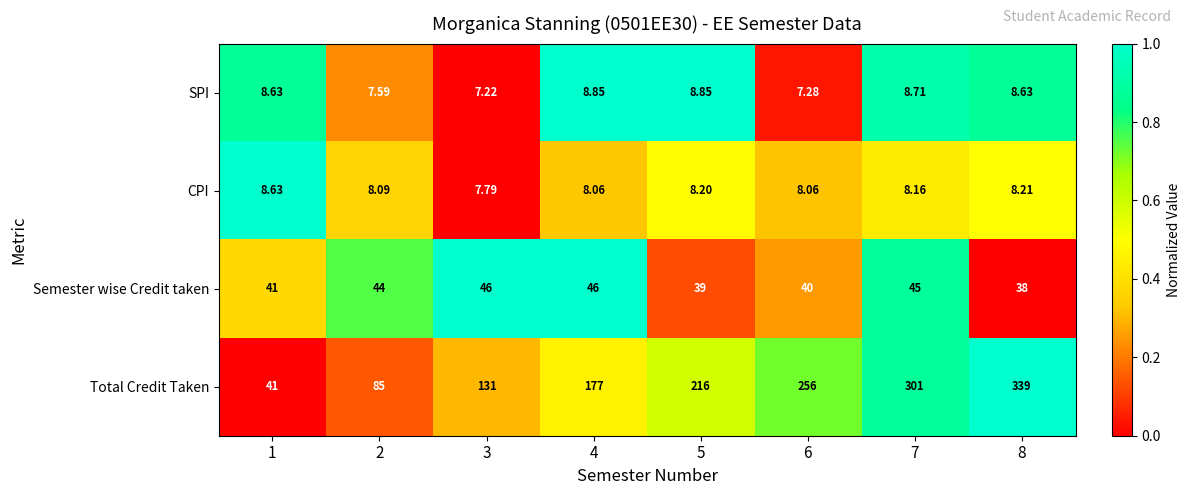

List the series in order of their peak value, highest first.

Total Credit Taken, Semester wise Credit taken, SPI, CPI